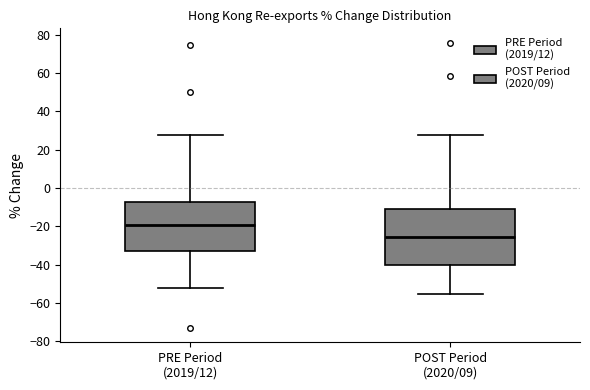

Reading left to right, transcribe this box plot: for each box, give where its median line is, the range the box spans, and where its two whiskers end, as read against the y-axis. The values are not printed on the chart, so give them approximately, as read against the axis.

PRE Period (2019/12): median -20, box -32 to -8, whiskers -52 to 28
POST Period (2020/09): median -26, box -40 to -10, whiskers -56 to 28